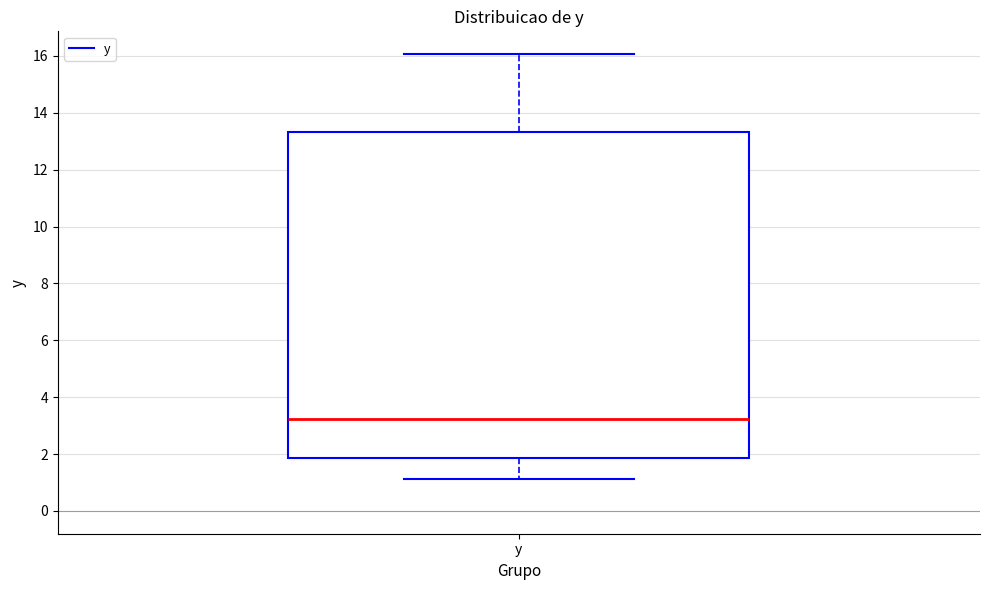

Where is the lower edge of the box for y on the y-axis? The values are not printed on the chart, so give them approximately, as read against the axis.

1.8